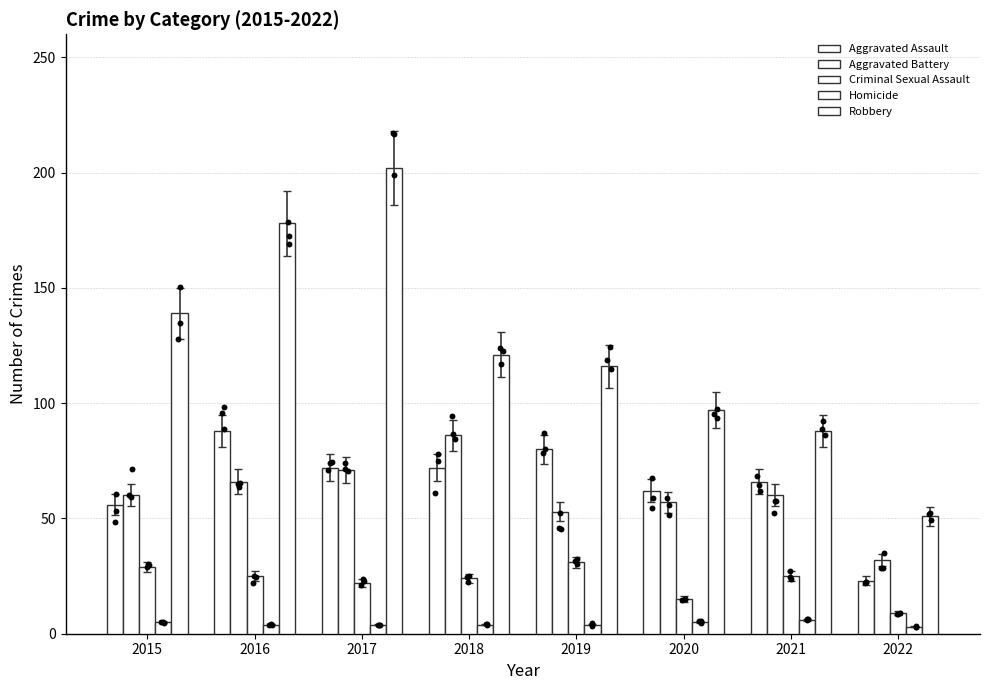

Which series reaches the minimum Y coordinate?

Homicide